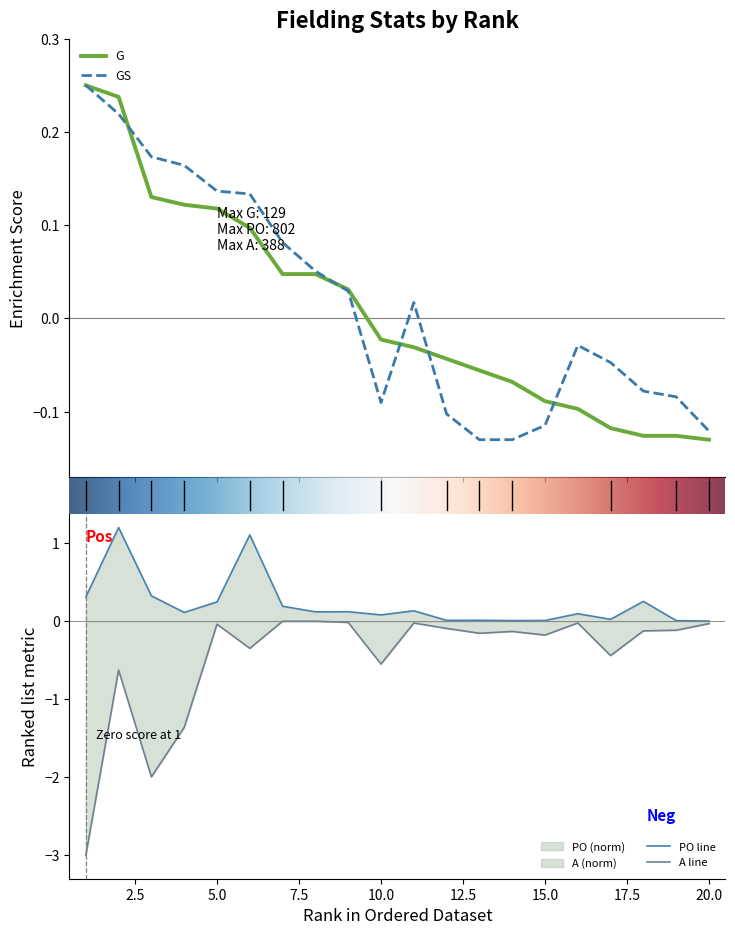

How many data points does each series have?

20